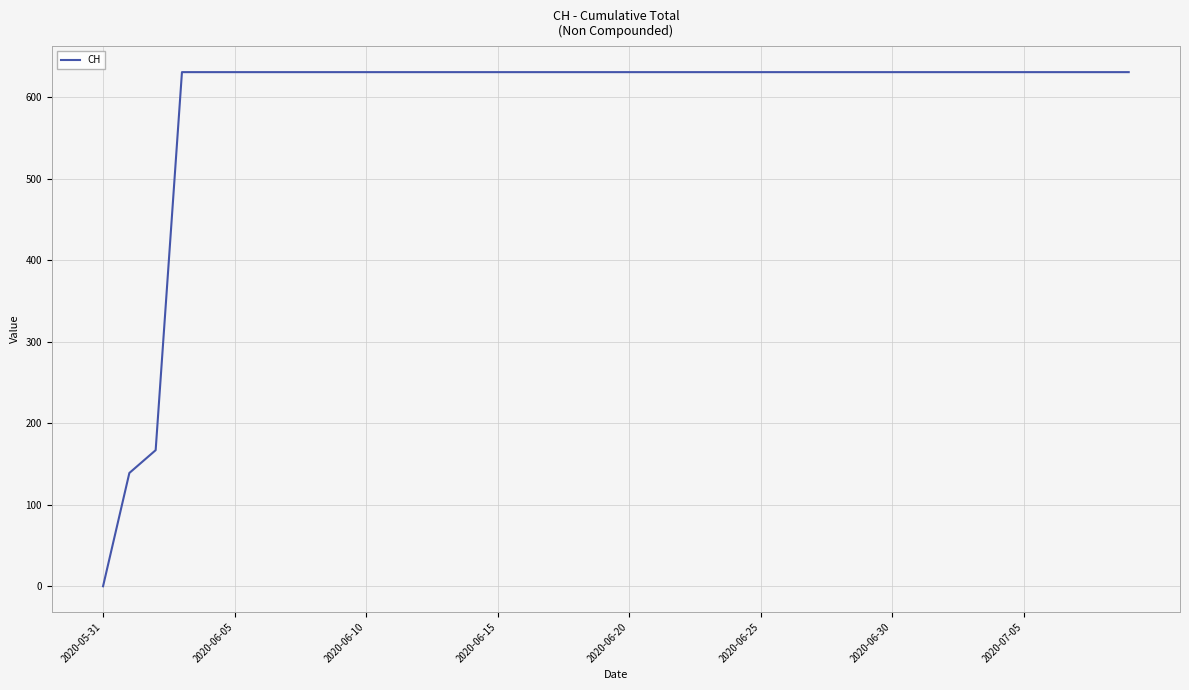

How many positive values are there?

39